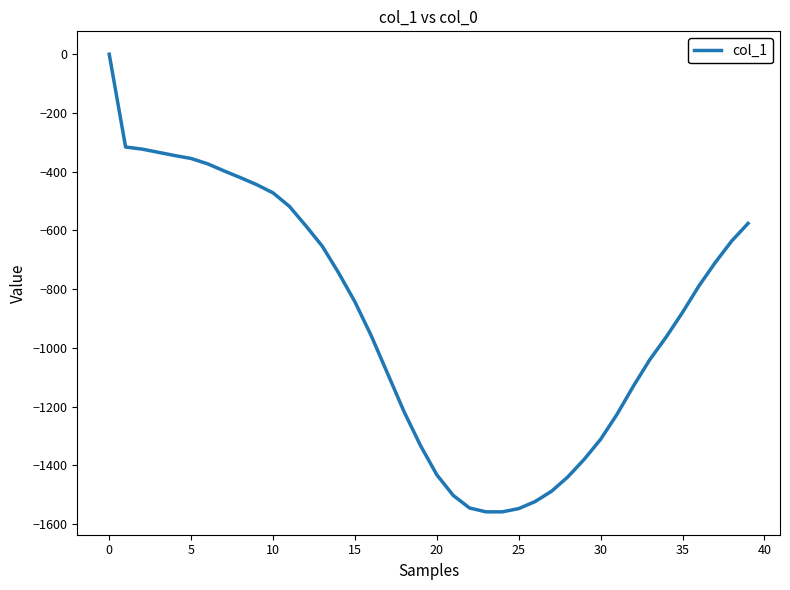

What is the minimum value shown in the chart?

-1558